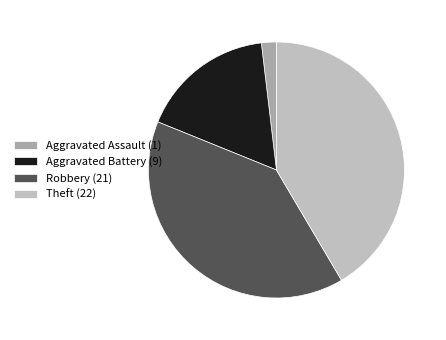

What is the total percentage of Robbery and Aggravated Assault?

41.5%